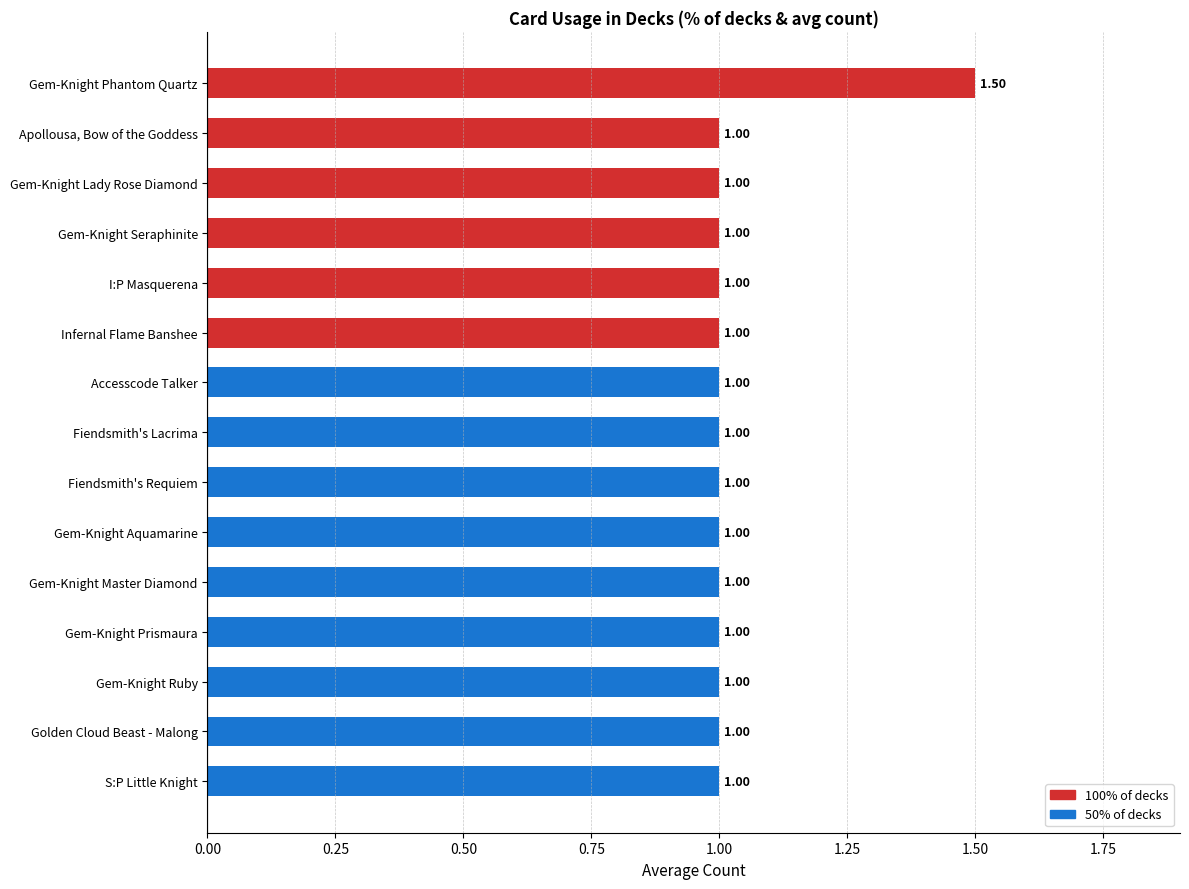

Which label corresponds to the smallest value in the chart?

Apollousa, Bow of the Goddess